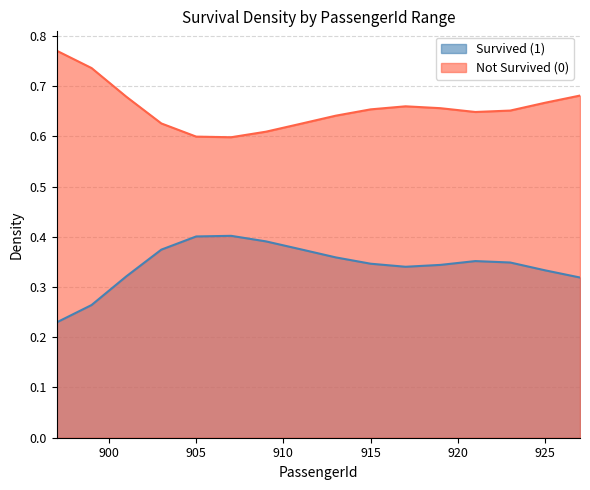

What are all the series names shown in the legend?

Survived (1), Not Survived (0)